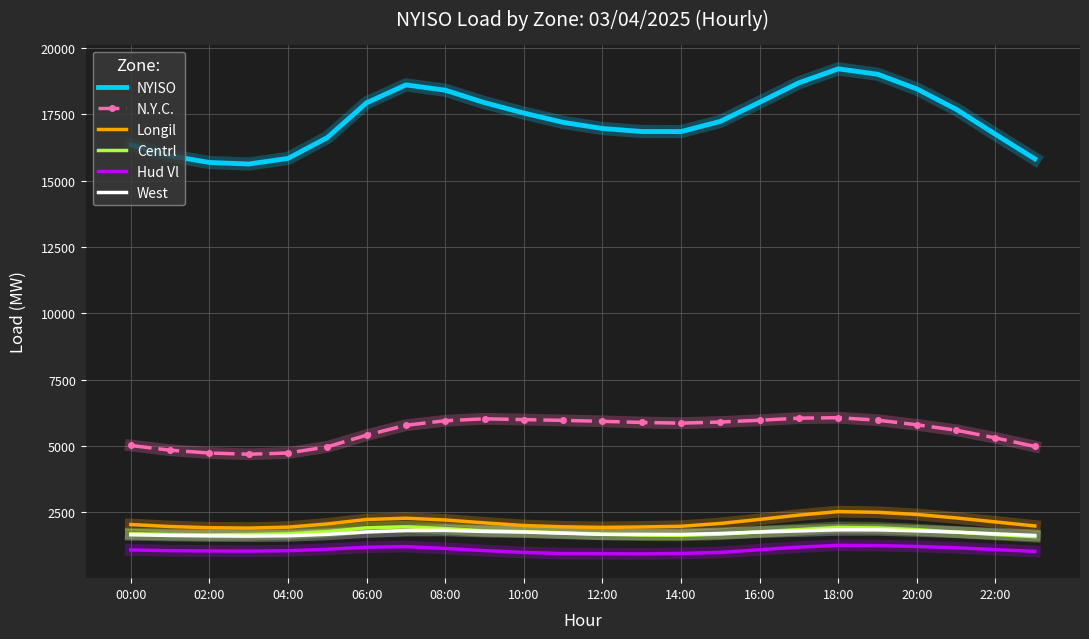

What is the highest value of the N.Y.C. series?

6059